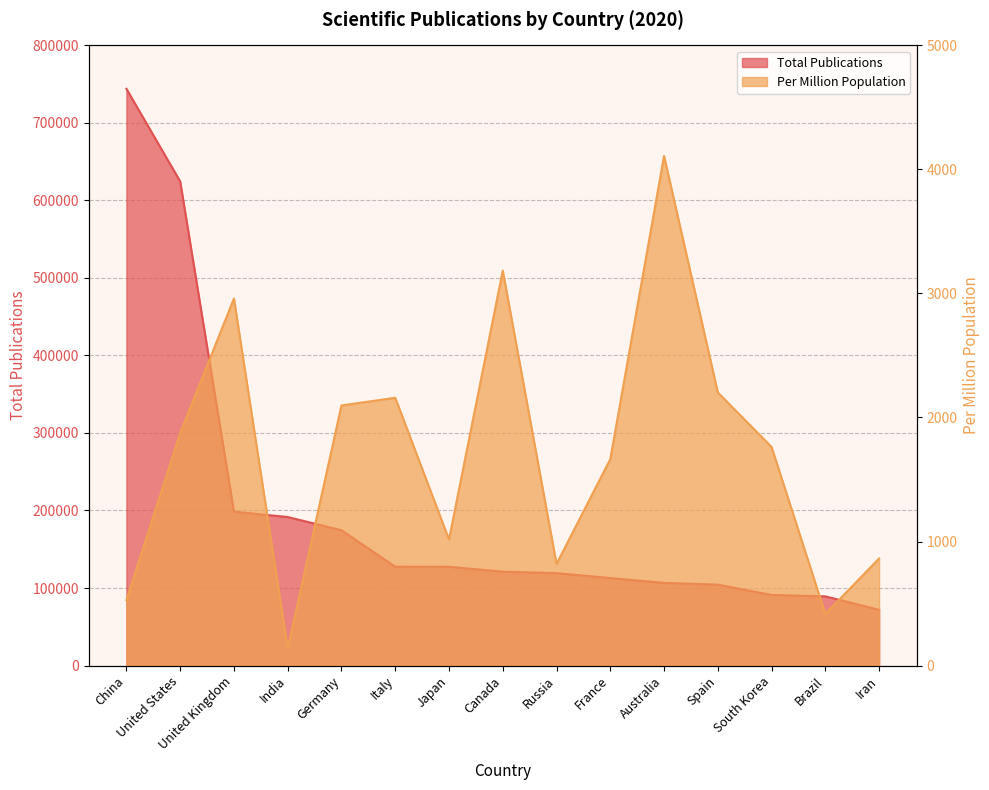

Which series has the largest range (max minus min)?

Total Publications